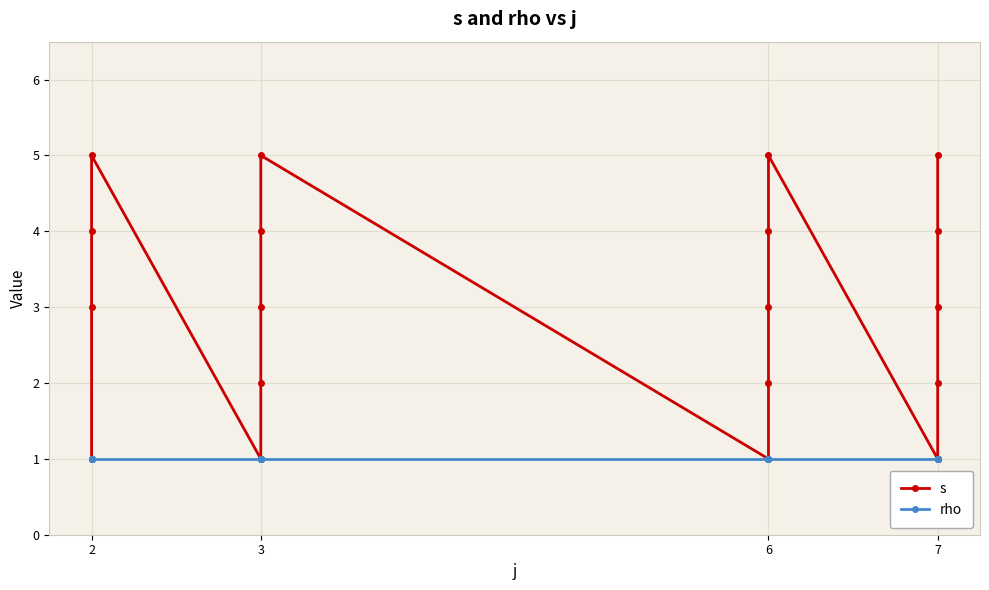

At how many categories does at least one series exceed 2?

12